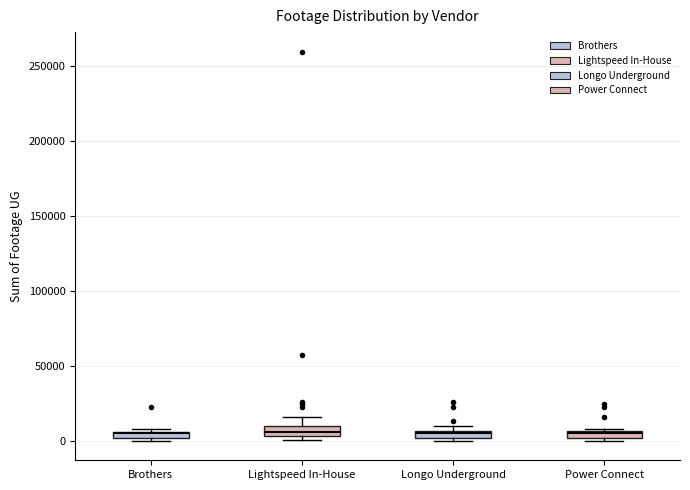

Where is the lower edge of the box for Brothers on the y-axis? The values are not printed on the chart, so give them approximately, as read against the axis.

0